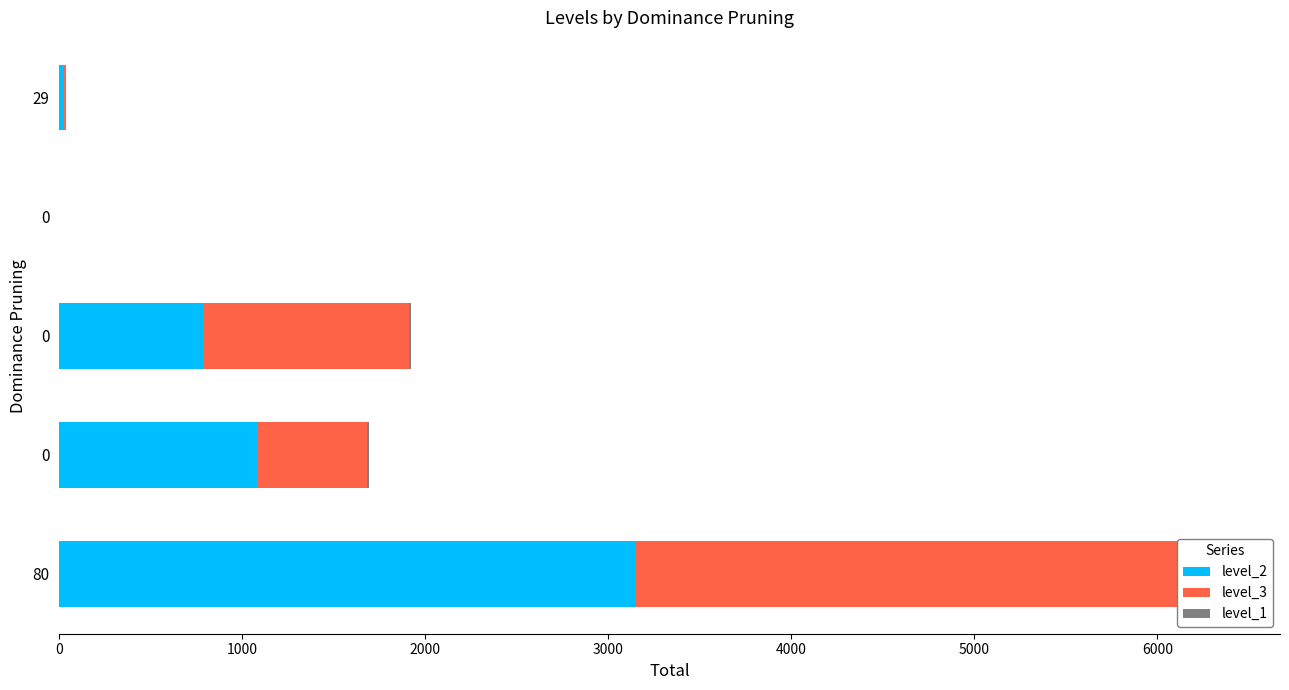

How many groups of bars are there?

5